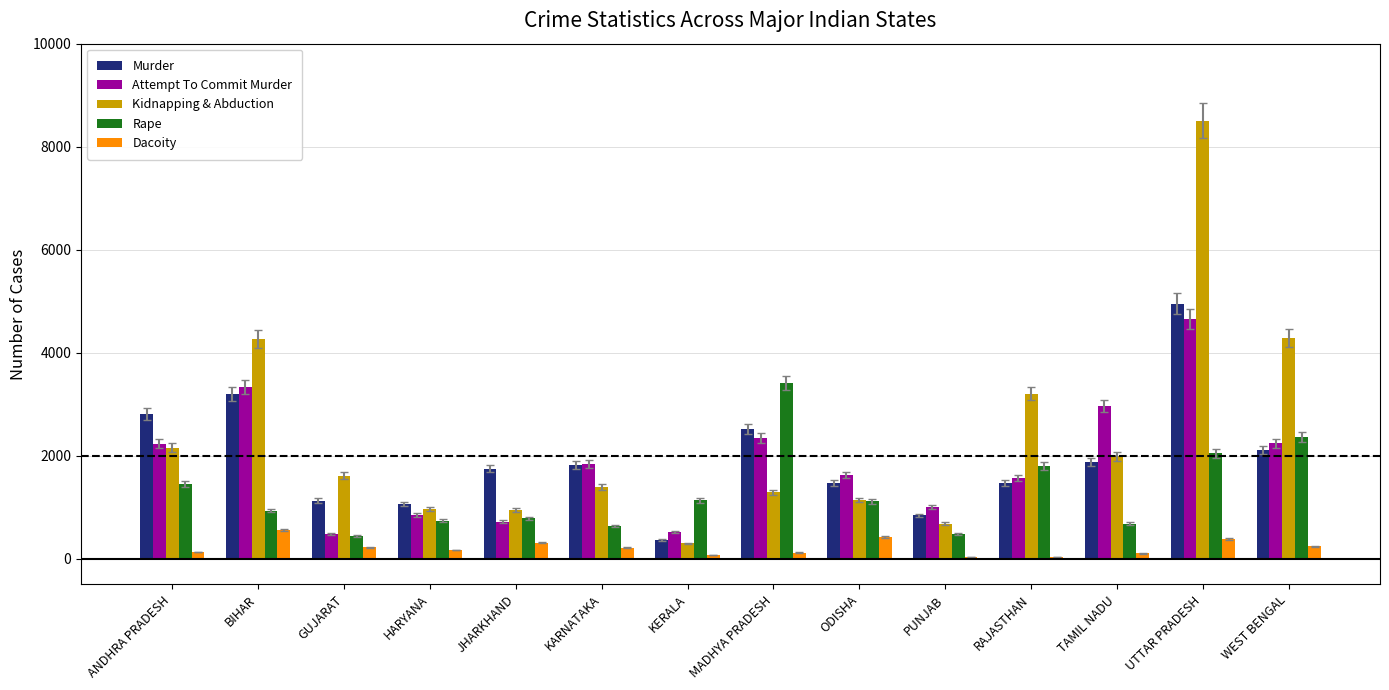

What is the spread (max minus min) of values at UTTAR PRADESH?

8121